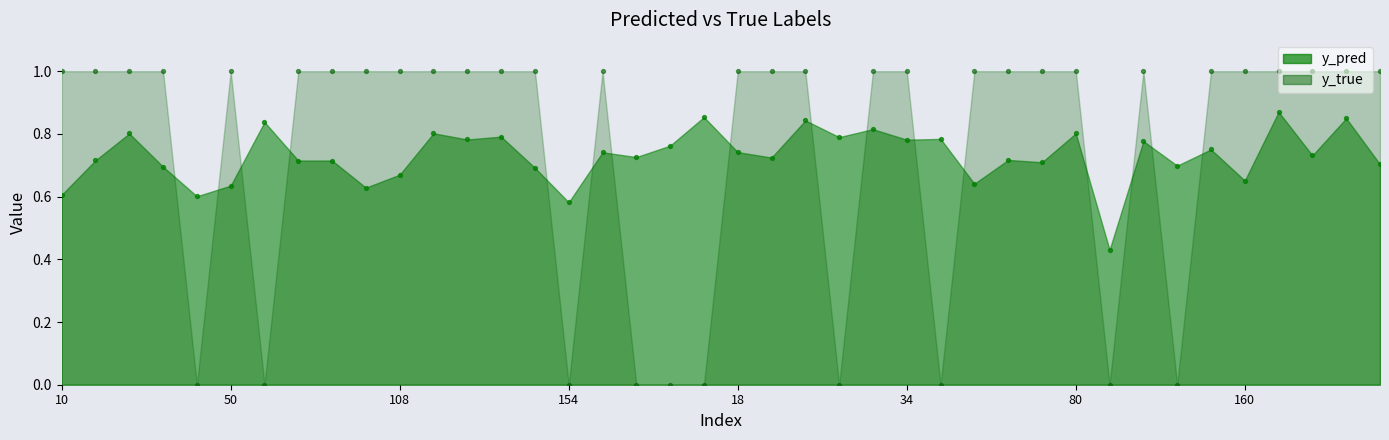

What are all the series names shown in the legend?

y_pred, y_true